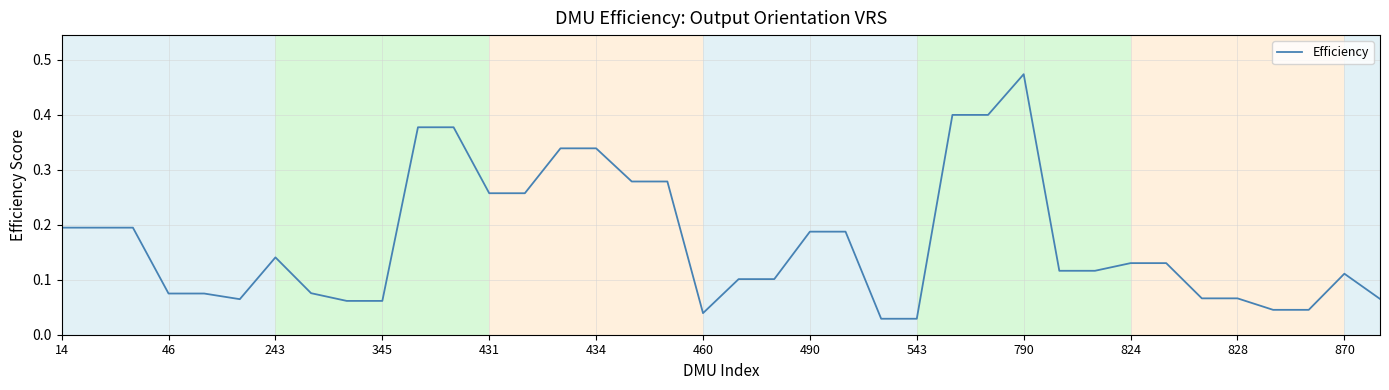

Does the chart display data point markers on the line(s)?

No